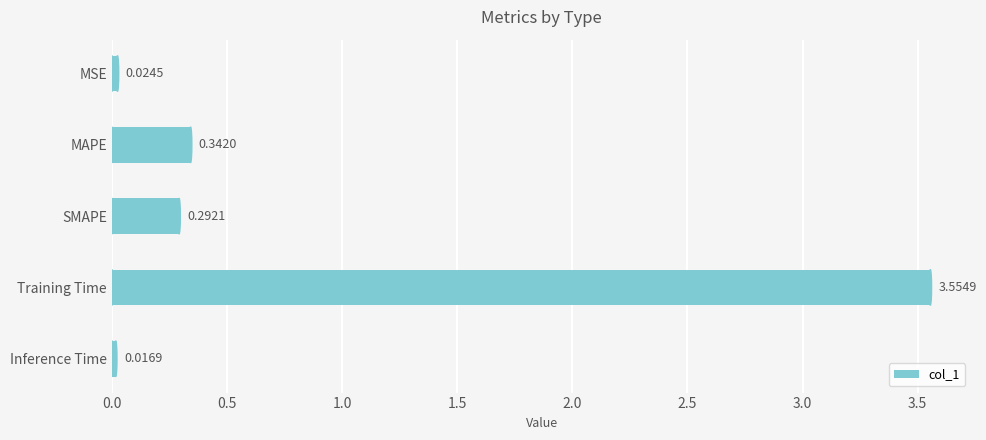

What is the difference between the maximum and minimum values?

3.5